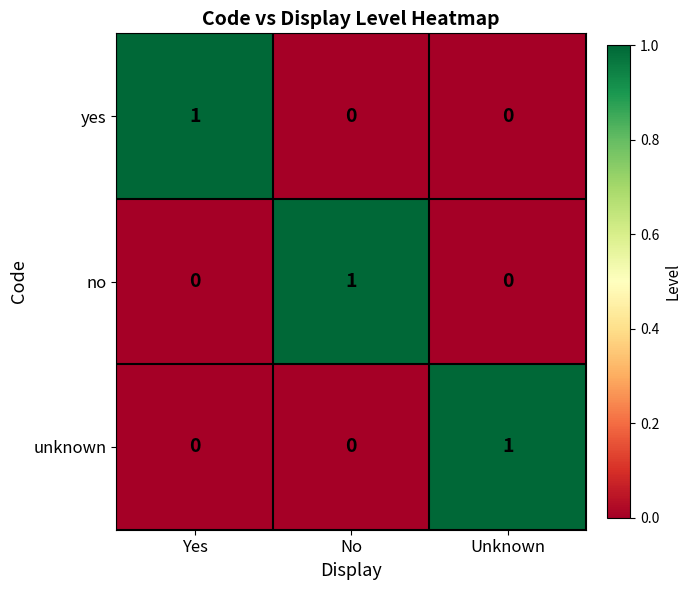

True or false: yes has a value of 2 at Yes.

False